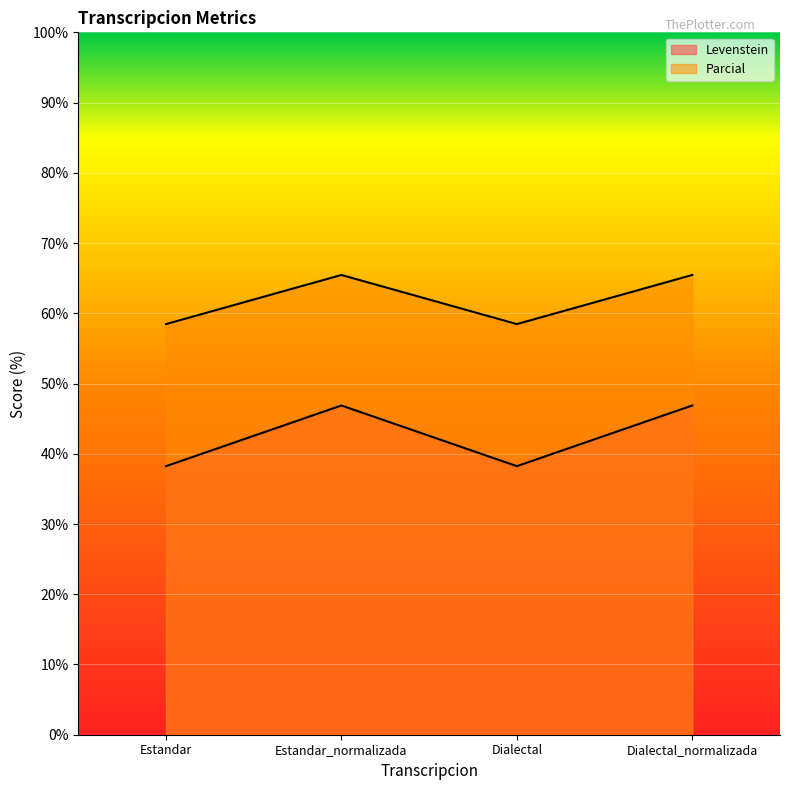

Where does the Levenstein series first go above 46?

Estandar_normalizada